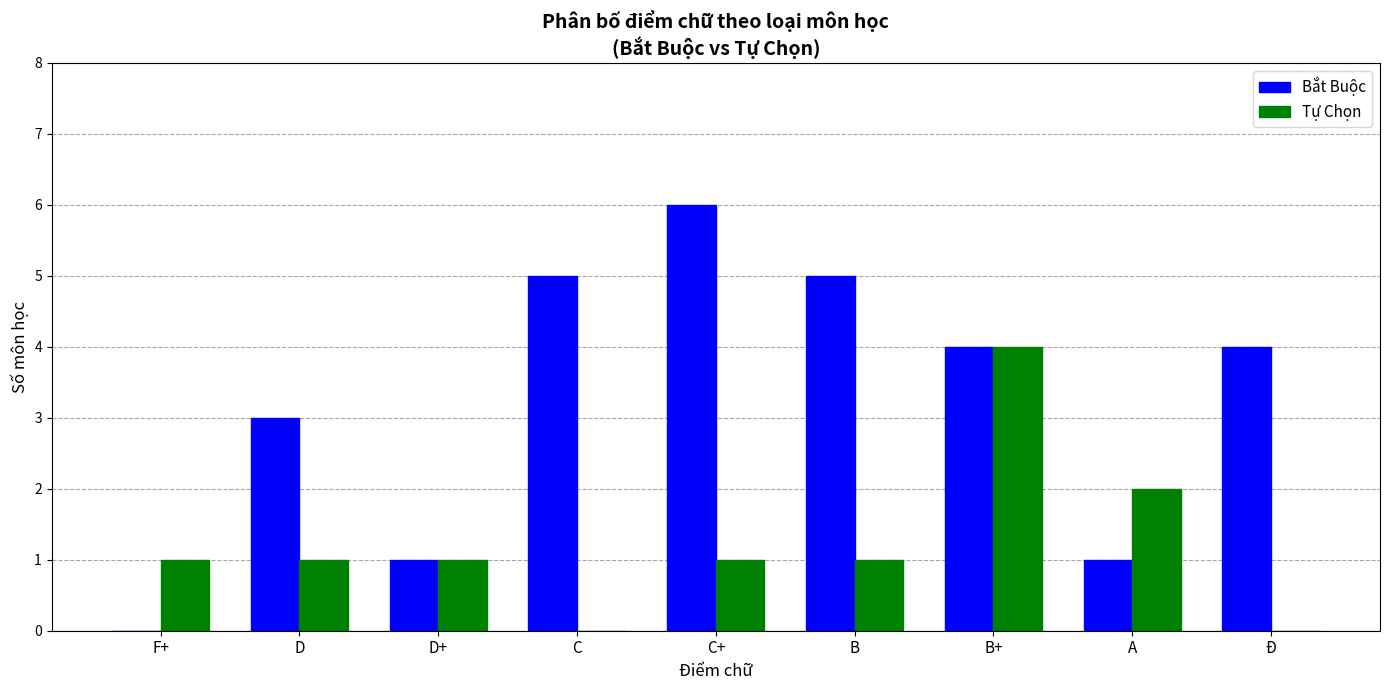

Reading left to right, list all the values displayed in this chart.

Bắt Buộc: F+=0	D=3	D+=1	C=5	C+=6	B=5	B+=4	A=1	Đ=4
Tự Chọn: F+=1	D=1	D+=1	C=0	C+=1	B=1	B+=4	A=2	Đ=0